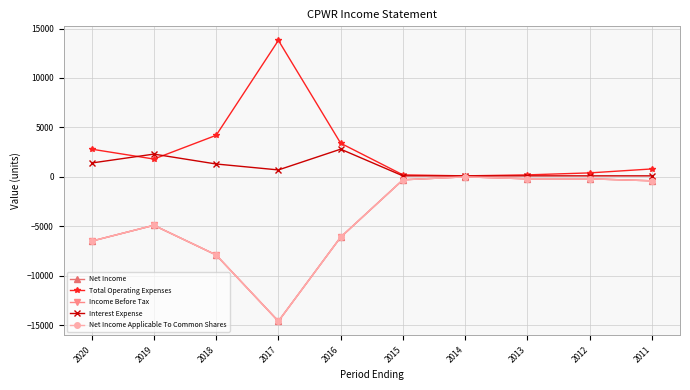

Is this an area chart (filled region under the line)?

No